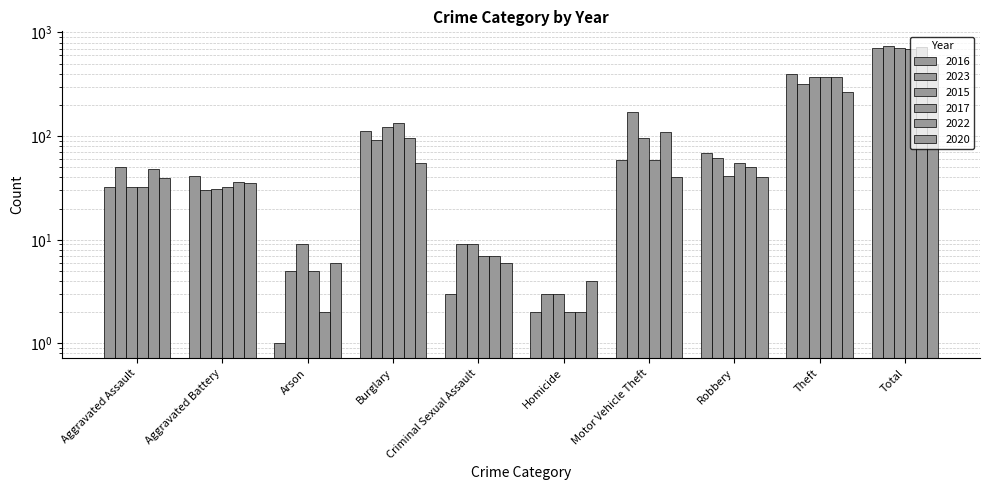

What is the highest value of the 2017 series?

697